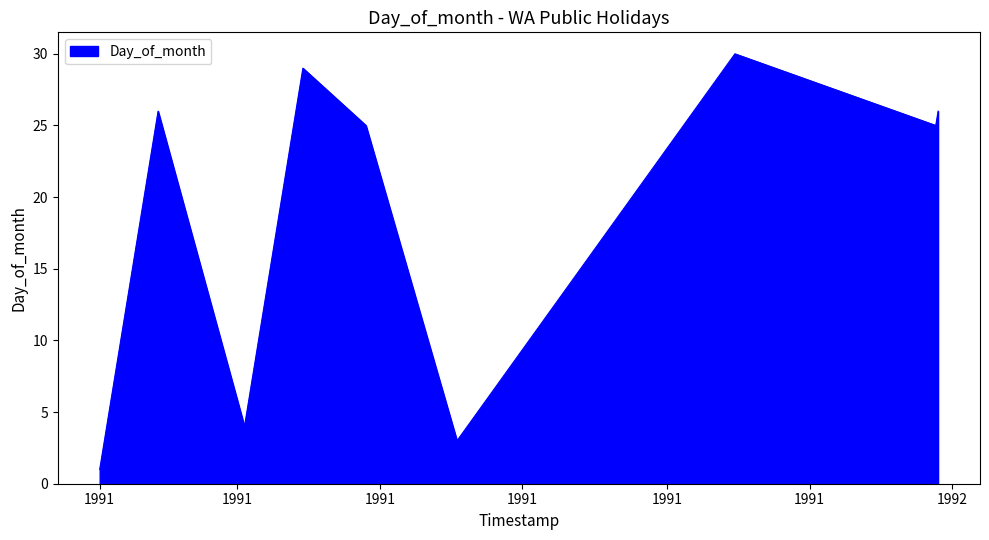

What is the difference between the maximum and minimum values?

29